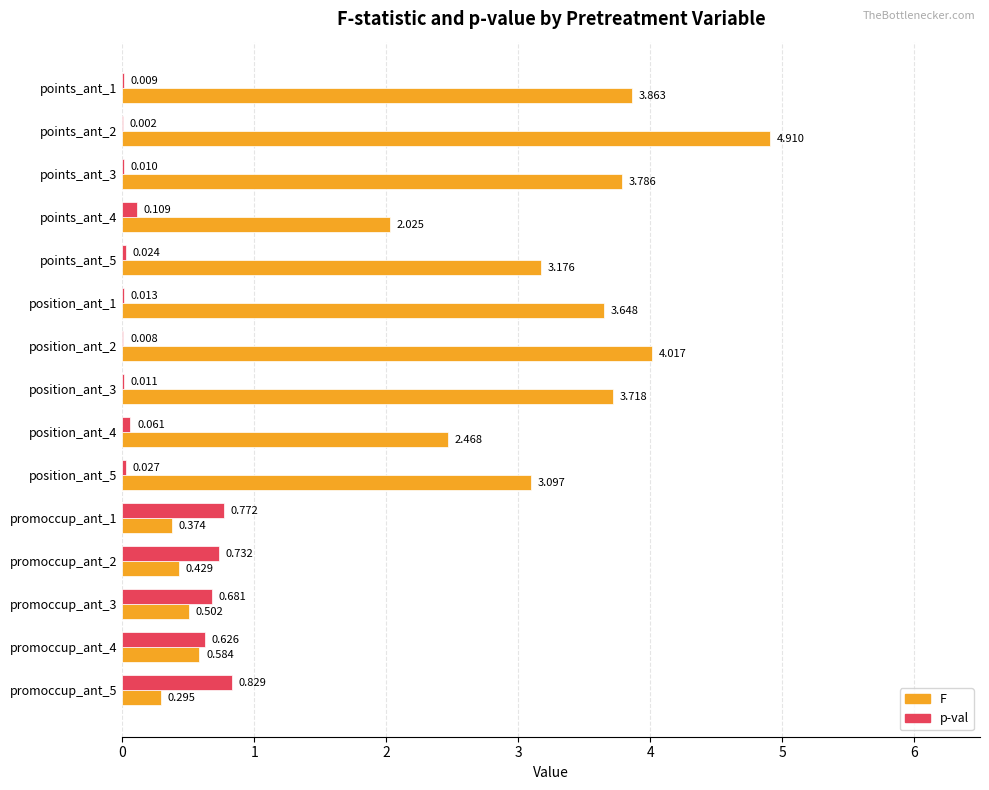

Between points_ant_1 and promoccup_ant_1, which series saw the biggest shift?

F